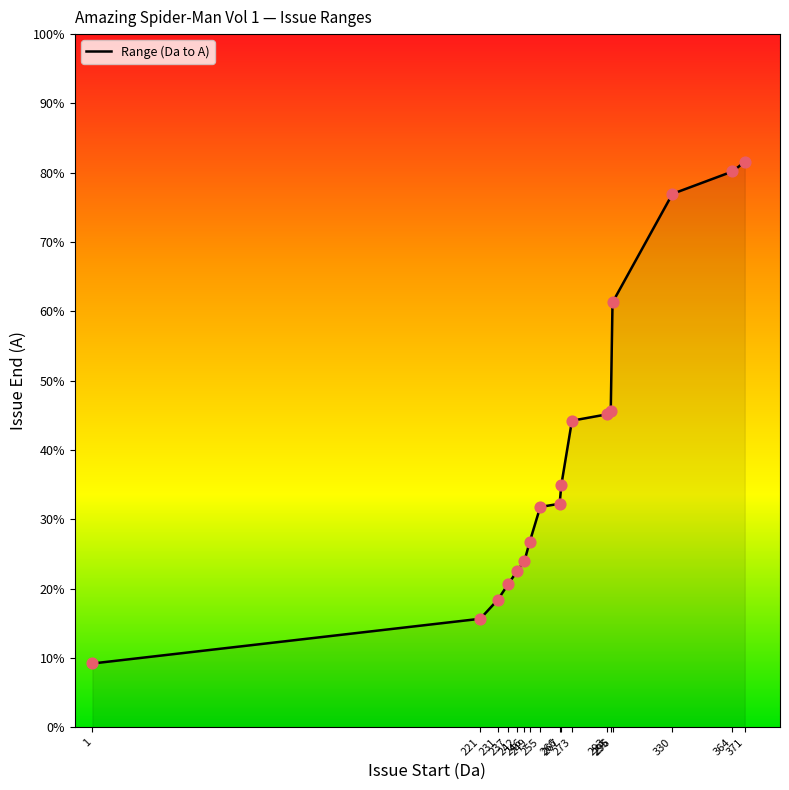

Does the chart have visible grid lines?

No